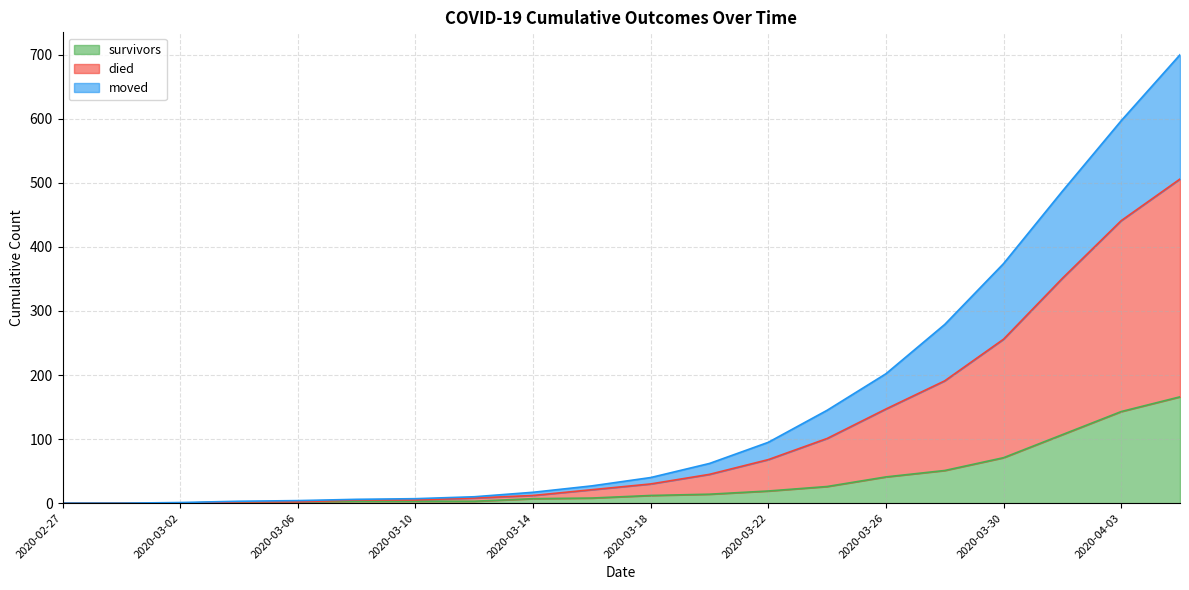

What is the label of the 13th point from the left?

2020-03-22